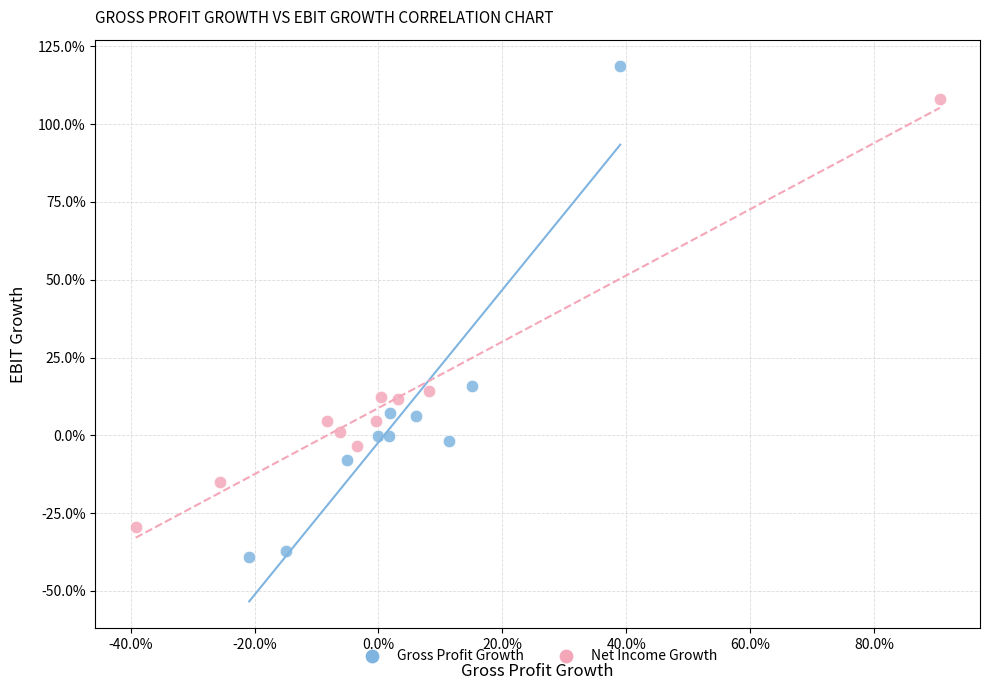

What are all the series names shown in the legend?

Gross Profit Growth, Net Income Growth